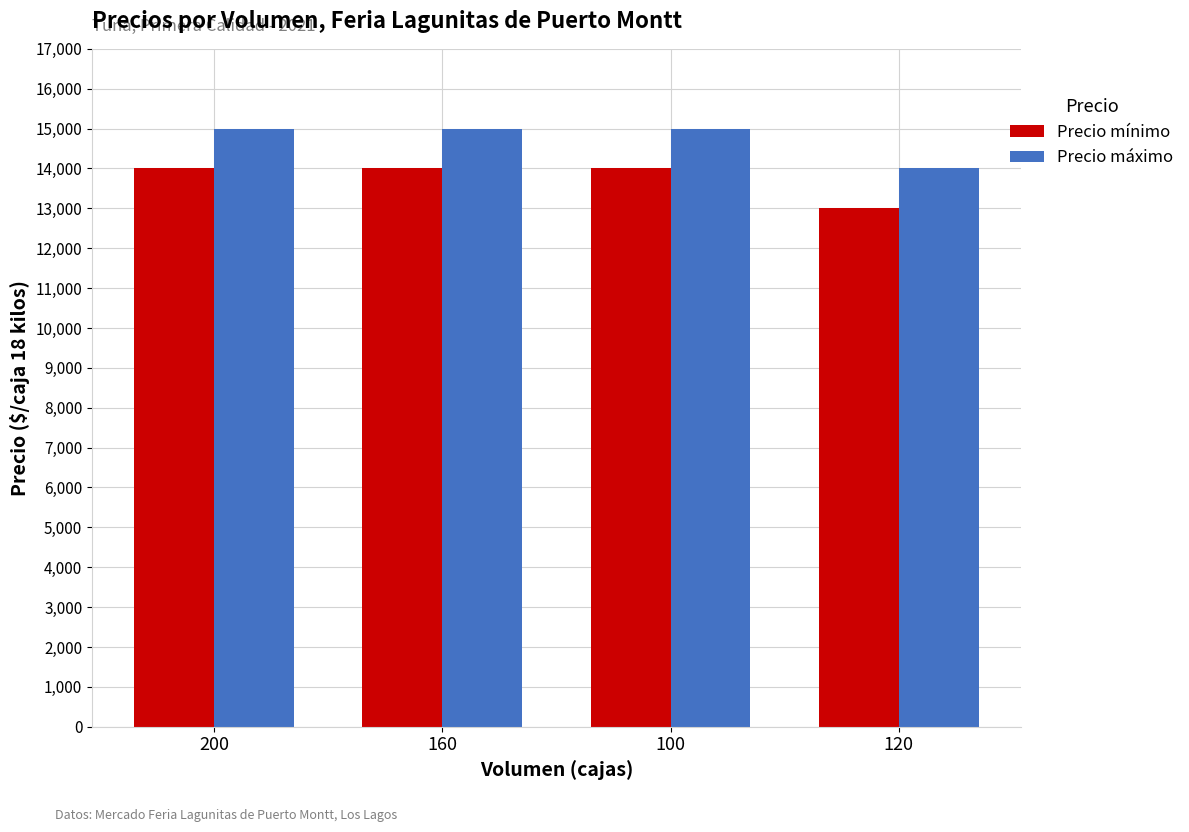

What is the difference between the highest and lowest values at 100?

1000